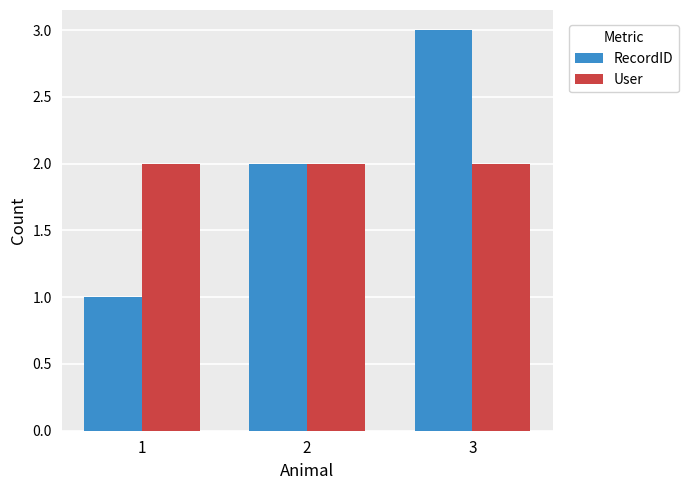

Where is RecordID nearest to the value 2?

2